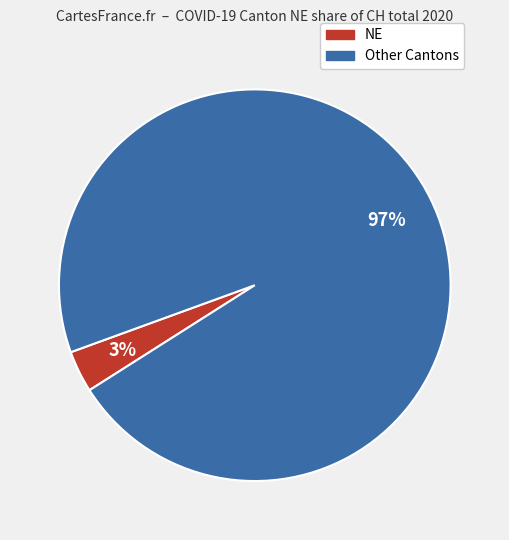

To the nearest percent, what is the average slice percentage?

50%